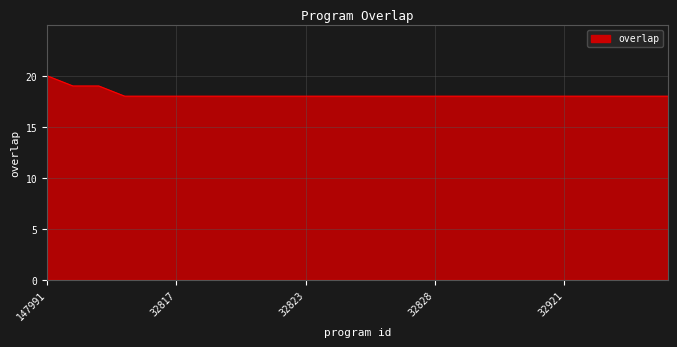

Count the values in the range 18 to 19.

24